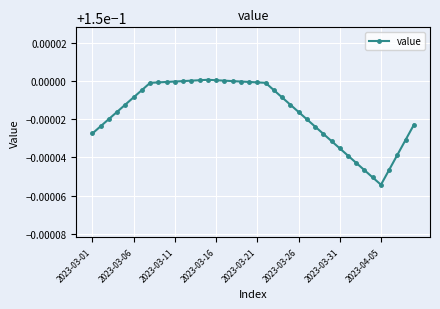

Count the values in the range 0 to 1.

40